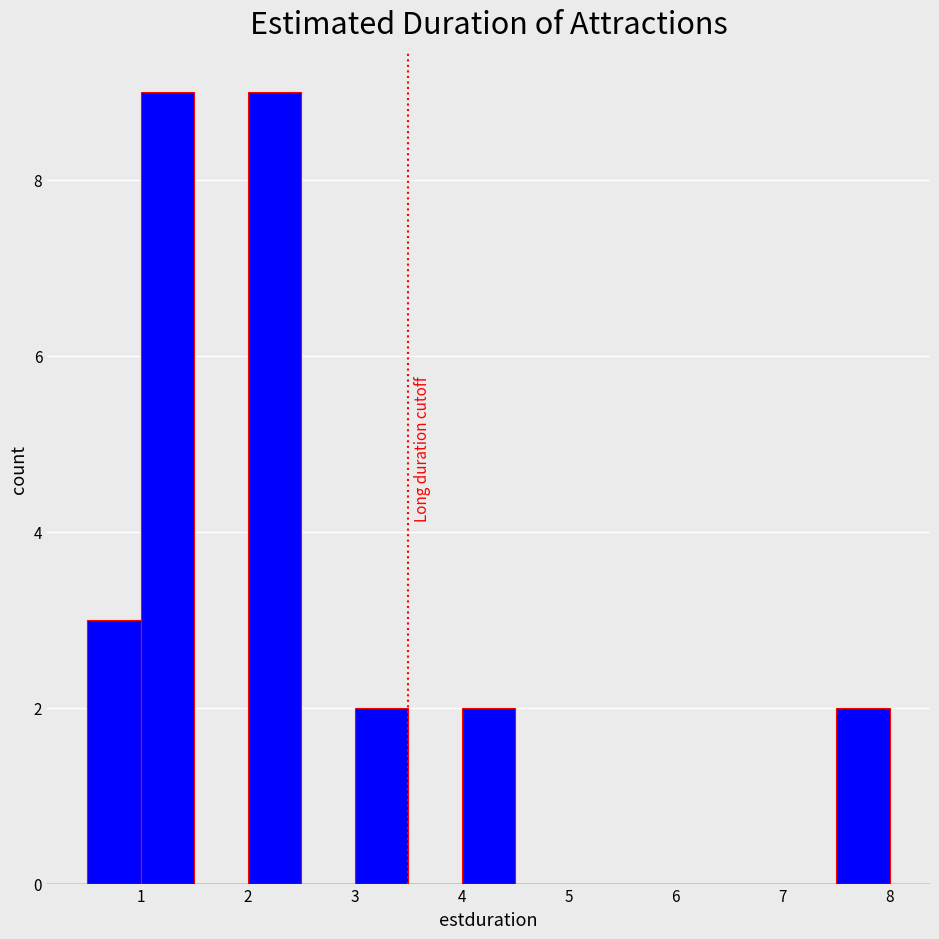

Reading left to right, transcribe this chart: for each bar, give the range it covers on the x-axis and its height. The values are not printed on the chart, so give them approximately, as read against the axis.

0.5 to 1.0: 3
1.0 to 1.5: 9
1.5 to 2.0: 0
2.0 to 2.5: 9
2.5 to 3.0: 0
3.0 to 3.5: 2
3.5 to 4.0: 0
4.0 to 4.5: 2
4.5 to 5.0: 0
5.0 to 5.5: 0
5.5 to 6.0: 0
6.0 to 6.5: 0
6.5 to 7.0: 0
7.0 to 7.5: 0
7.5 to 8.0: 2